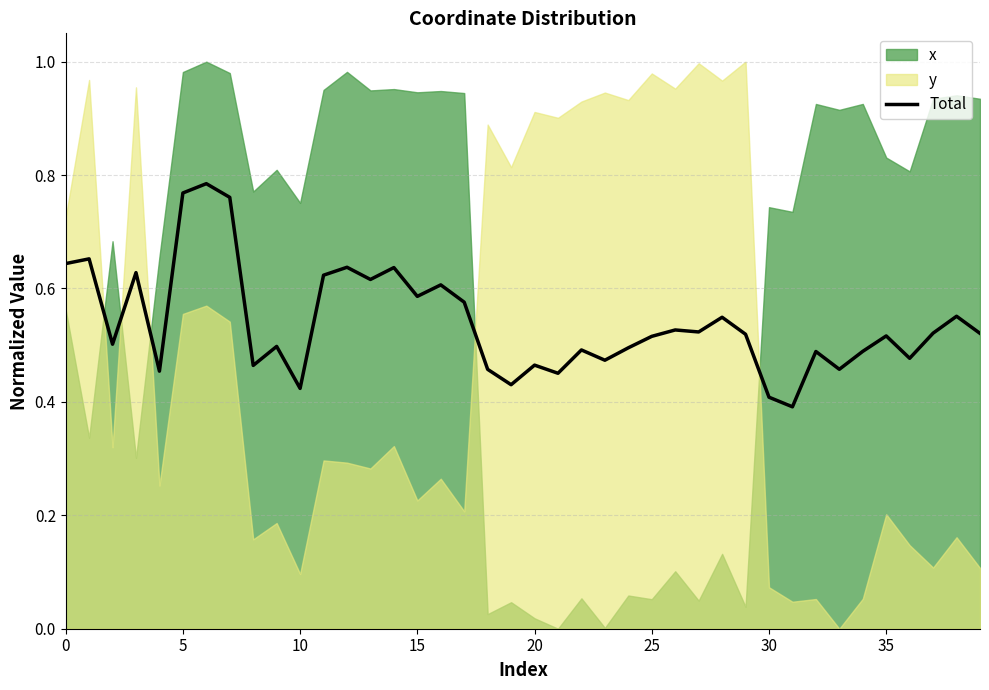

Reading left to right, list all the values displayed in this chart.

0.6	0.7	0.5	0.6	0.5	0.8	0.8	0.8	0.5	0.5	0.4	0.6	0.6	0.6	0.6	0.6	0.6	0.6	0.5	0.4	0.5	0.5	0.5	0.5	0.5	0.5	0.5	0.5	0.5	0.5	0.4	0.4	0.5	0.5	0.5	0.5	0.5	0.5	0.6	0.5